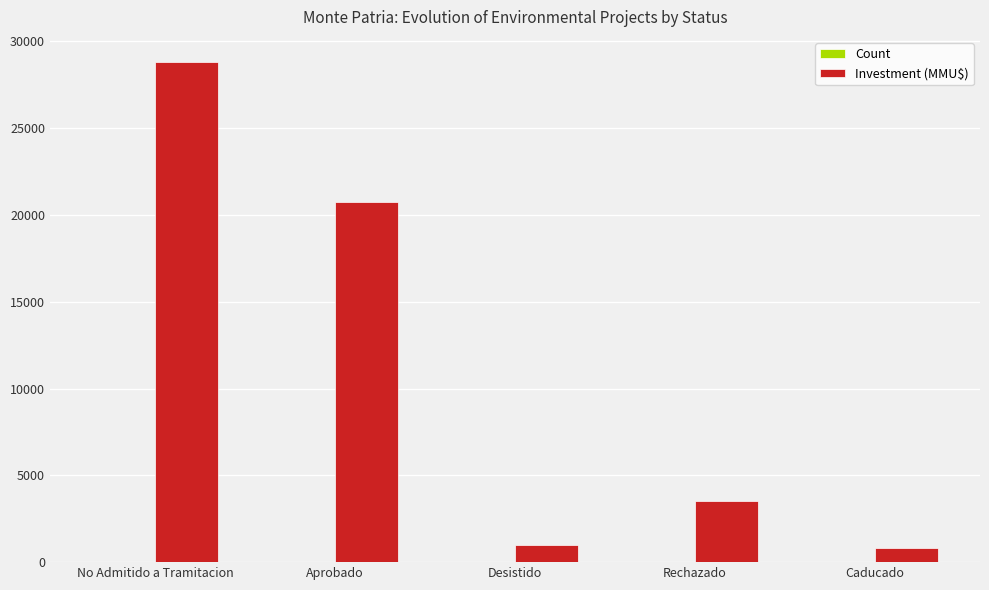

At which label is Investment (MMU$) closest to 14805?

Aprobado